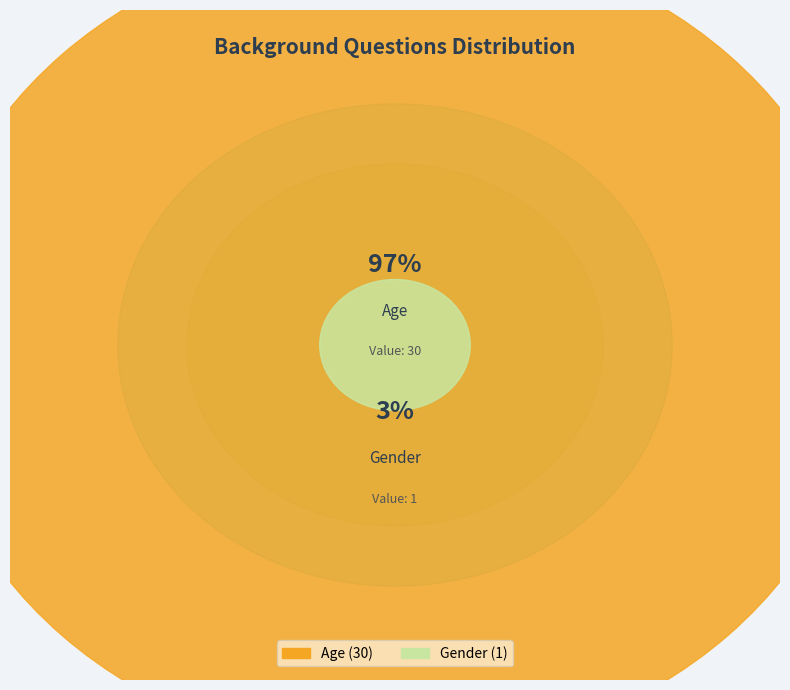

To the nearest percent, what is the combined percentage of Gender and Age?

100%